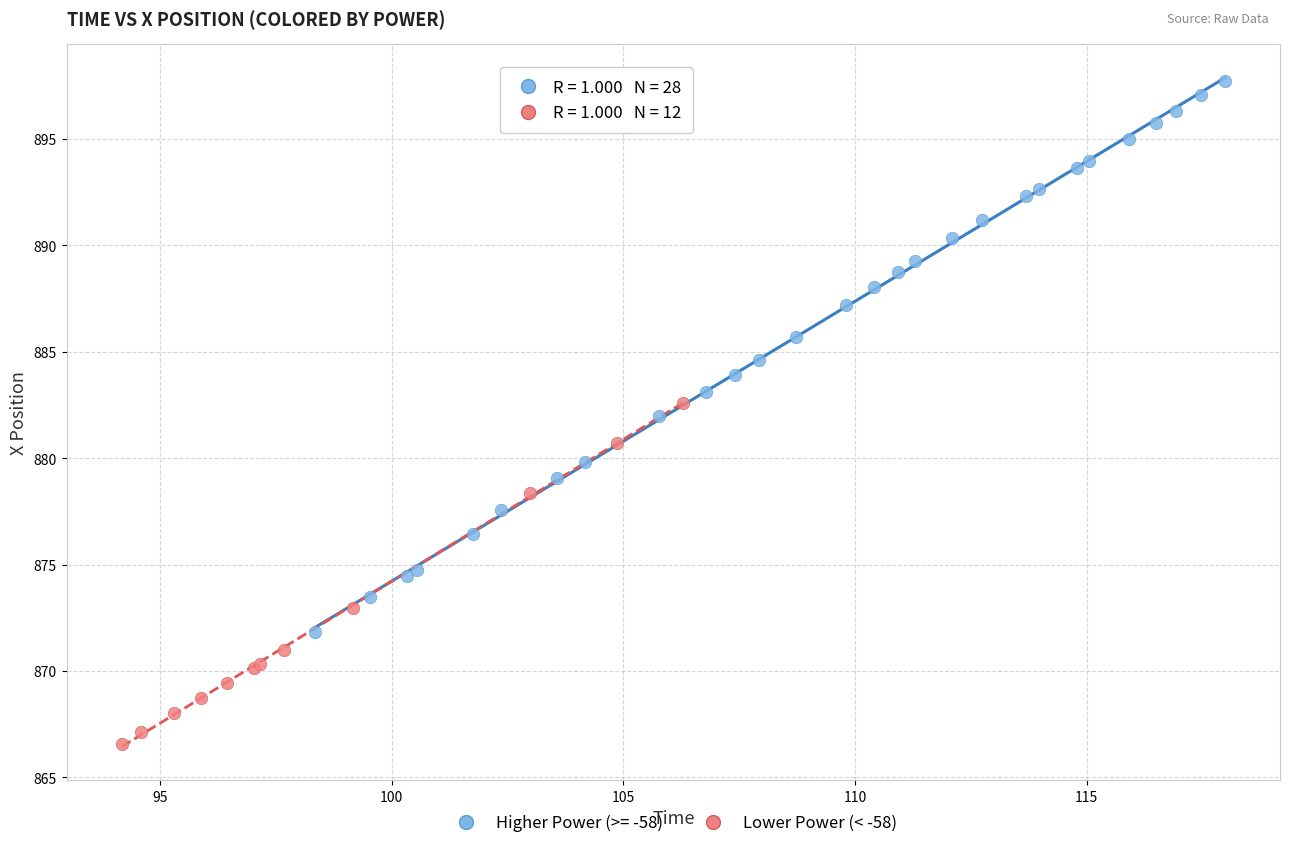

Which series has the widest spread of Y values?

Higher Power (>= -58)